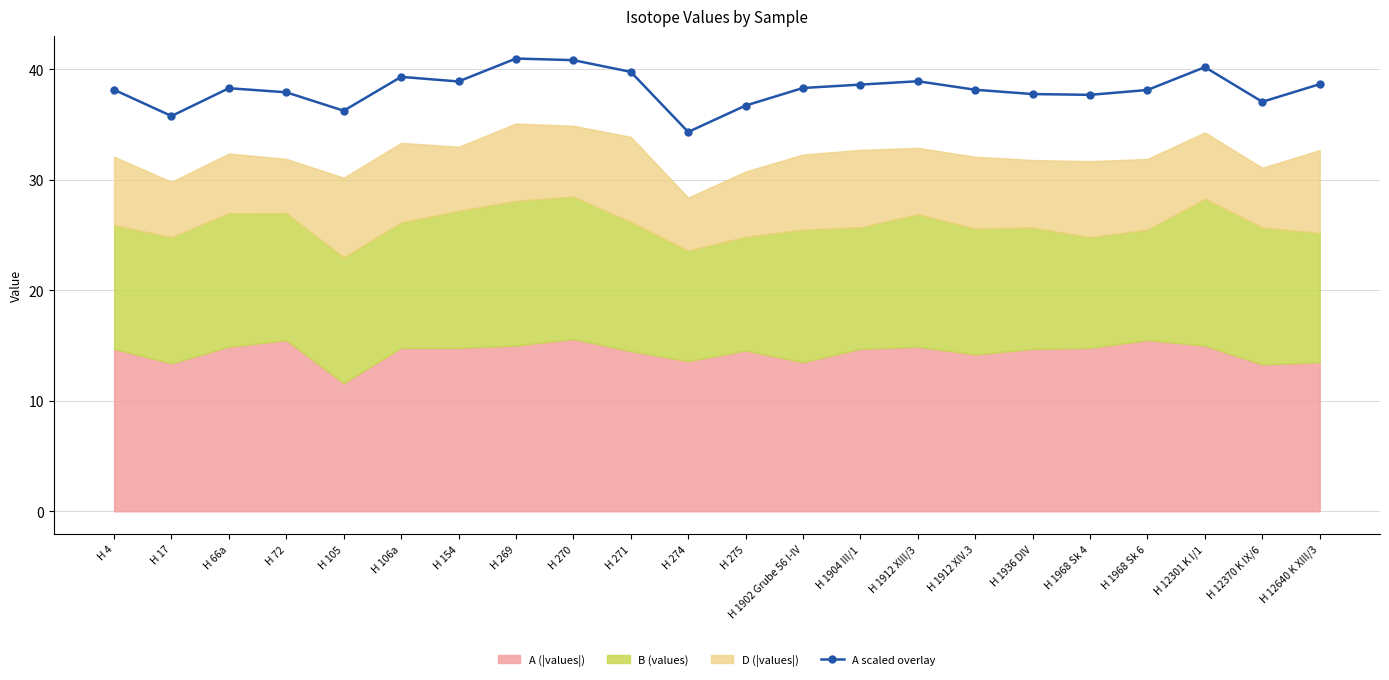

How many values are below 38?

8